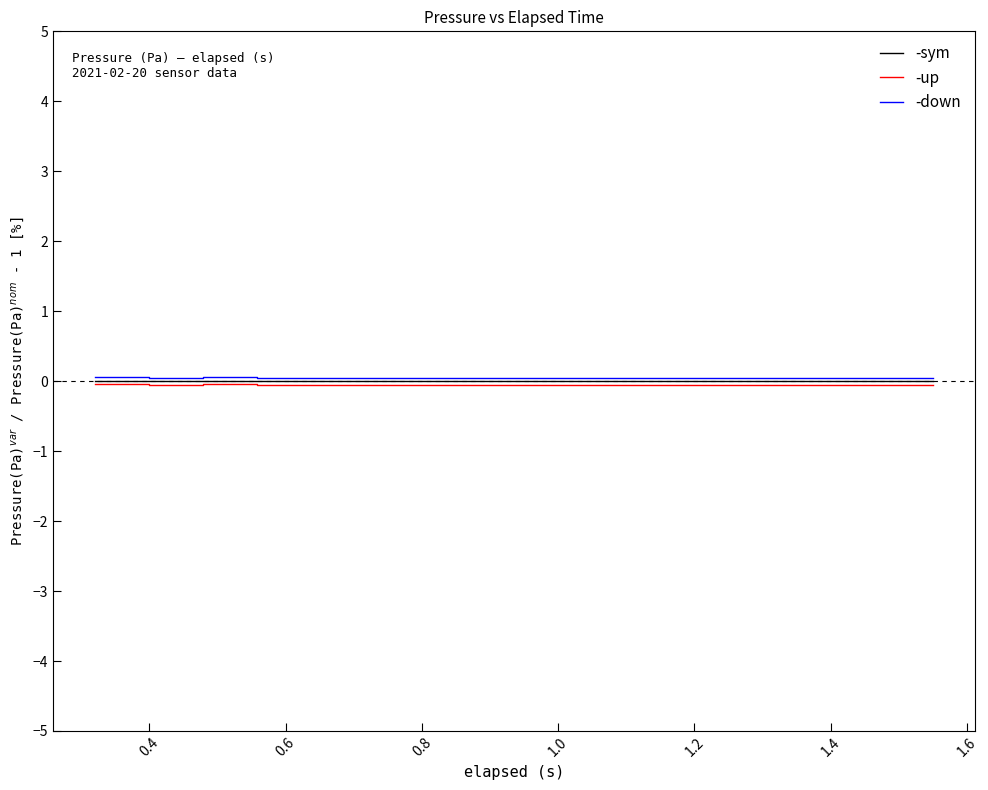

True or false: -down and -up intersect in this chart.

False